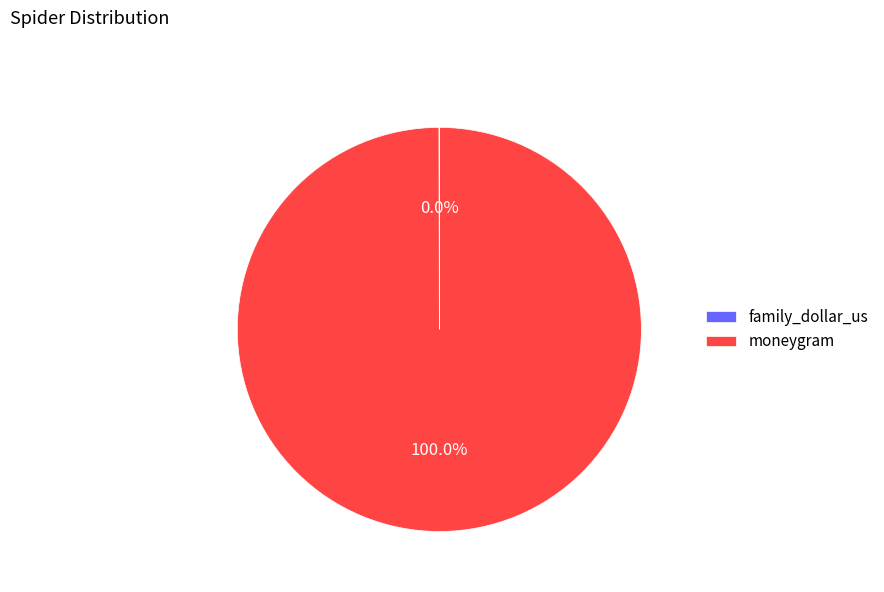

Is it true that moneygram is 91% of the pie?

False